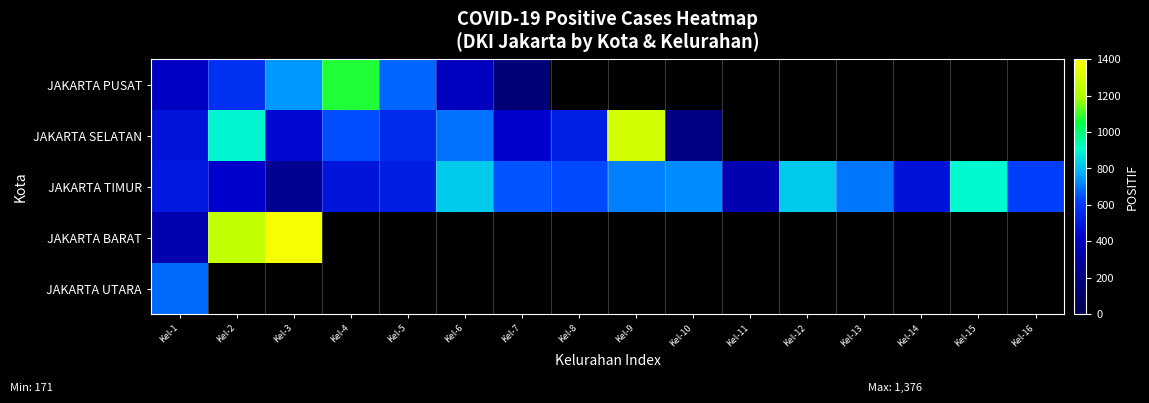

List the series in order of their peak value, lowest first.

JAKARTA UTARA, JAKARTA TIMUR, JAKARTA PUSAT, JAKARTA SELATAN, JAKARTA BARAT